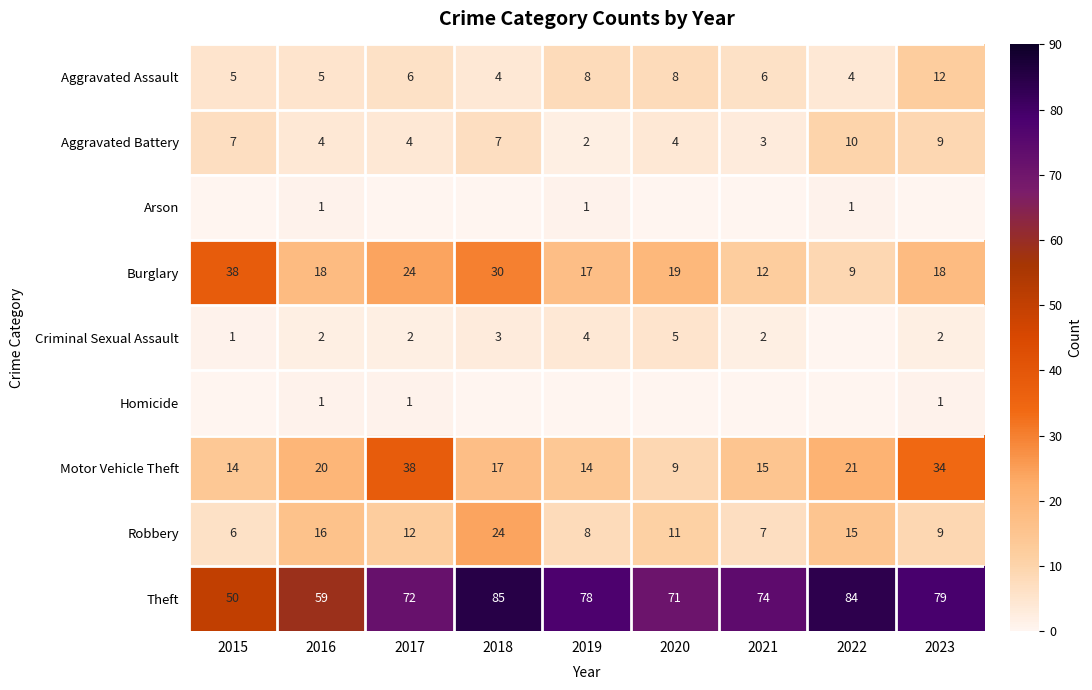

How many categories are shown in the chart?

9